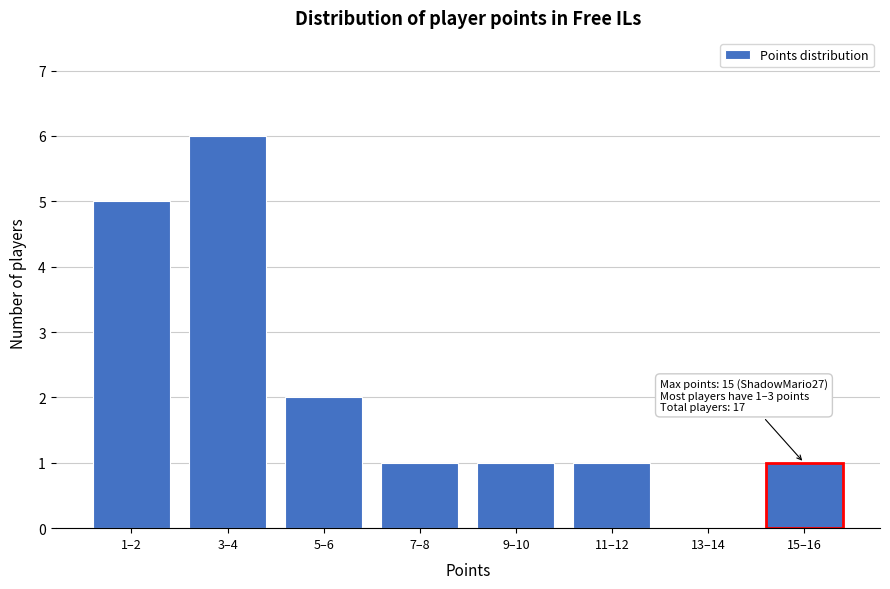

Reading right to left, transcribe all the data shown in this chart.

15–16=1	13–14=0	11–12=1	9–10=1	7–8=1	5–6=2	3–4=6	1–2=5